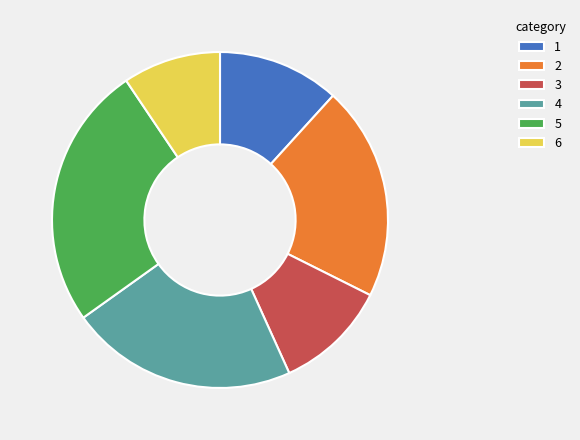

Do 1 and 5 together represent more than half of the pie?

No